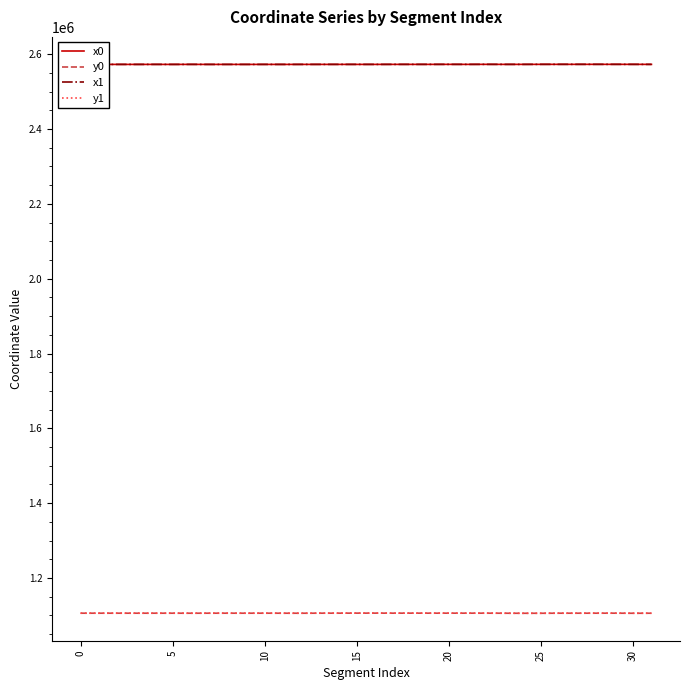

Does the chart have visible grid lines?

No